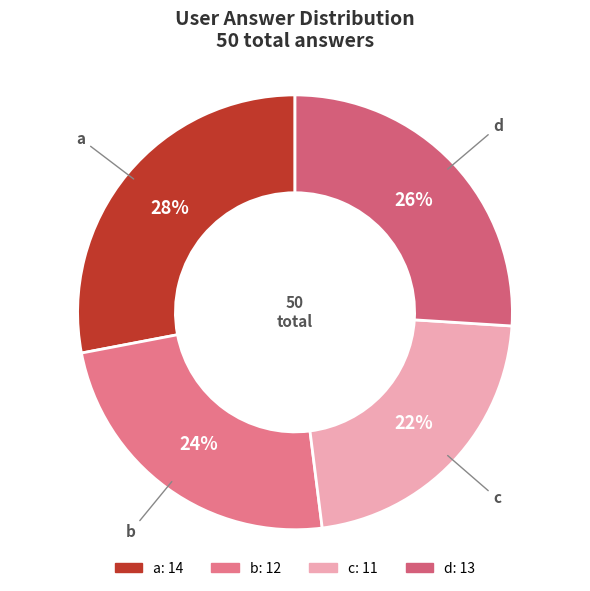

To the nearest percent, what percentage of the pie is d?

26%